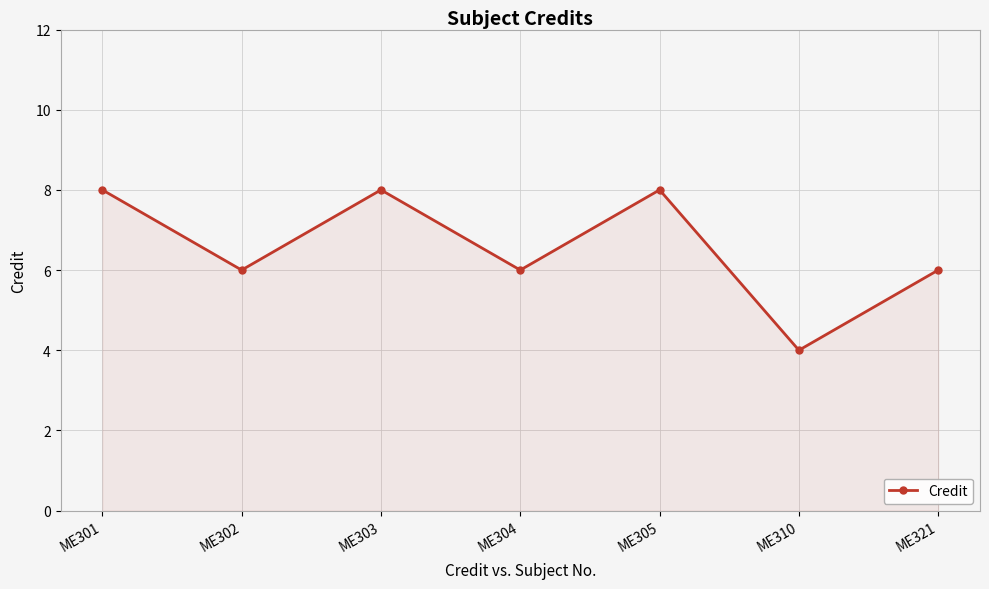

How many points are lower than both their immediate neighbors (excluding endpoints)?

3